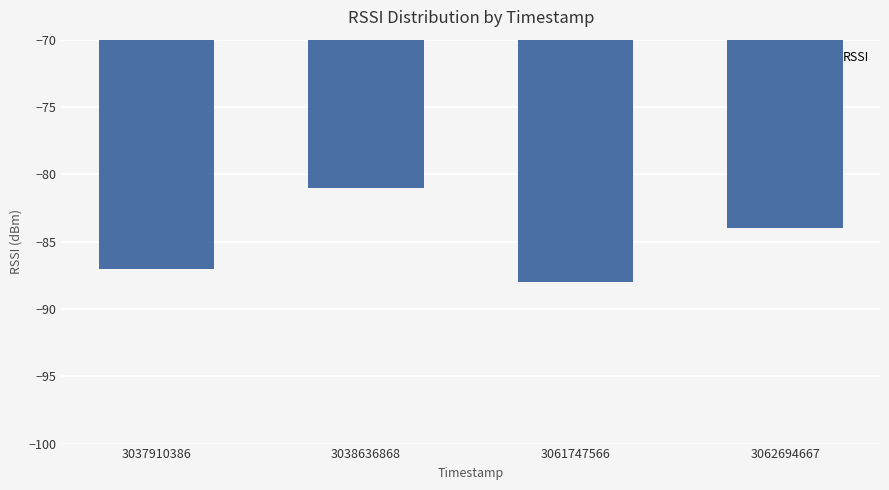

Reading right to left, extract all data points from this chart.

3062694667=-84	3061747566=-88	3038636868=-81	3037910386=-87